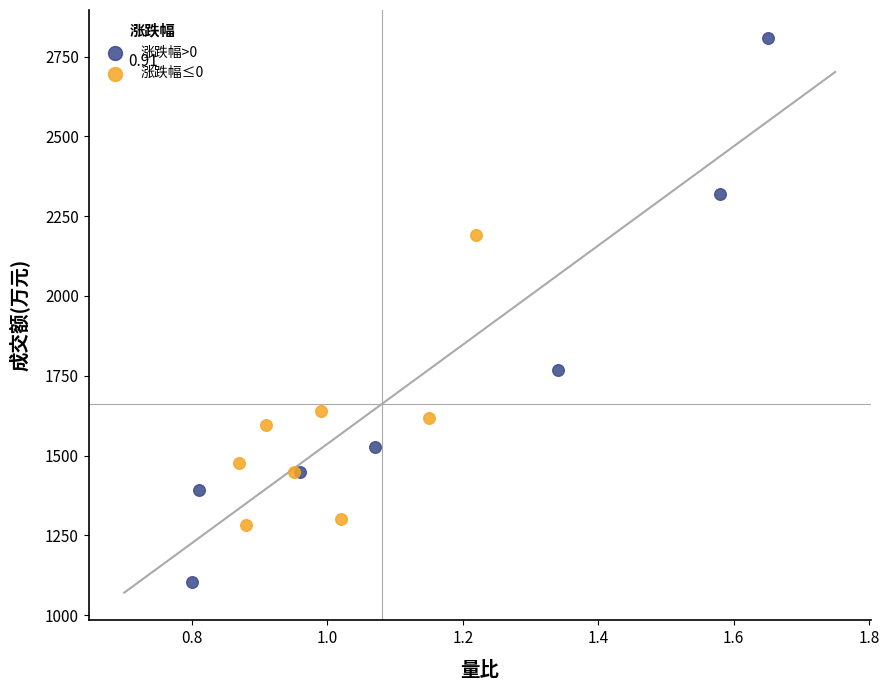

Which series contains the highest Y value?

涨跌幅>0